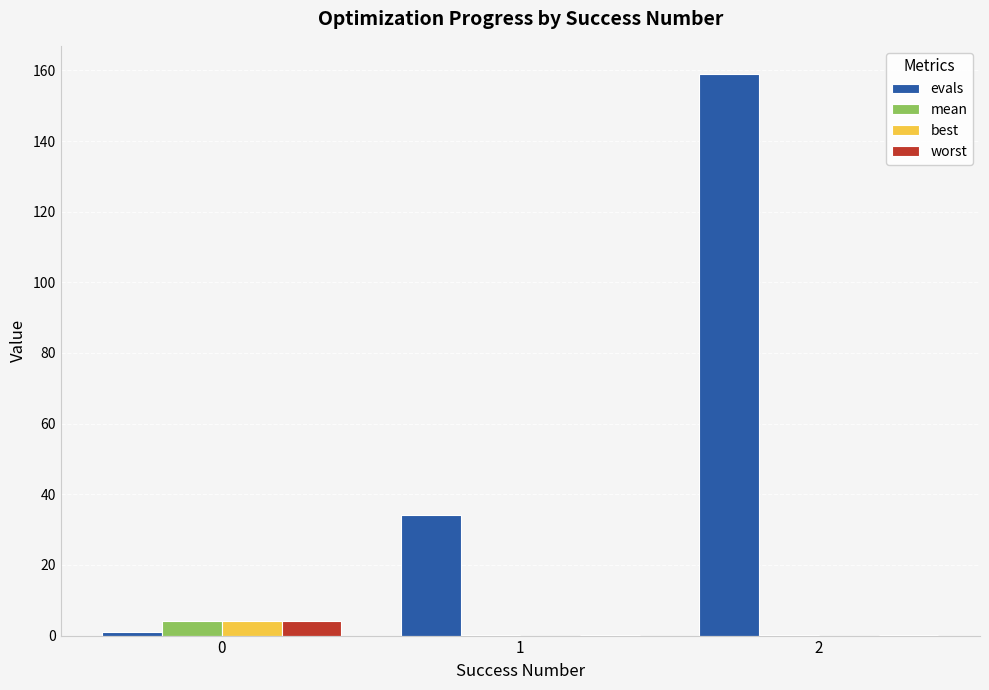

Which series changed the most between 1 and 2?

evals